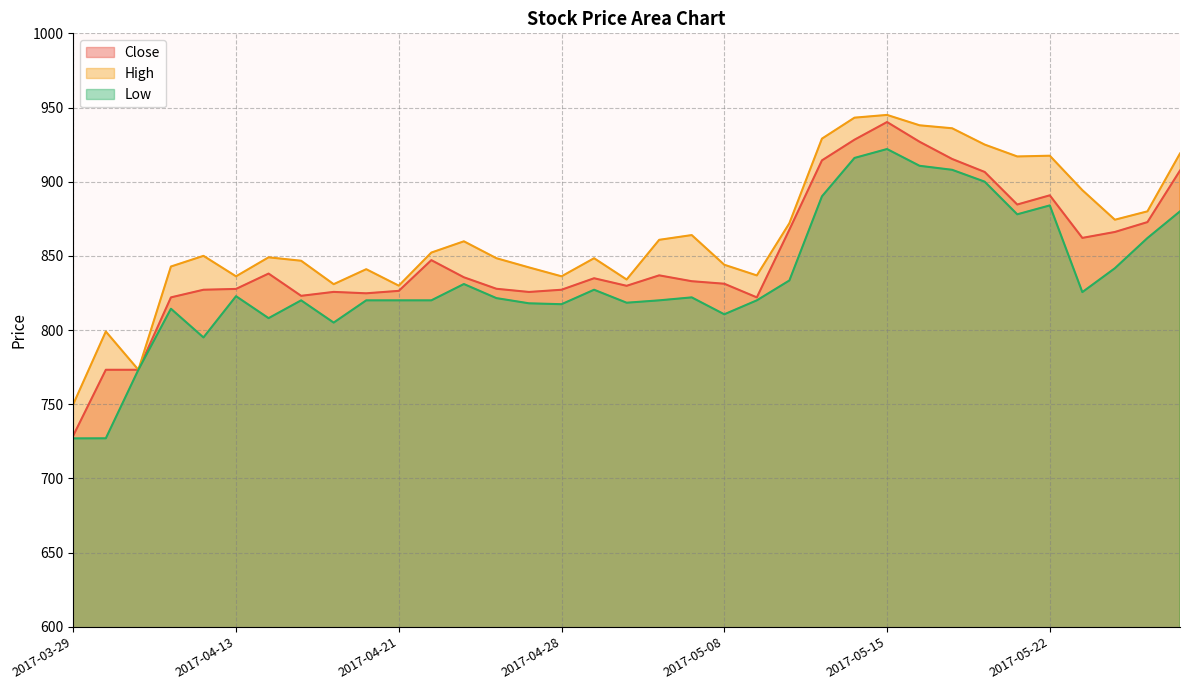

True or false: Close has more than 1 points higher than both neighbors.

True